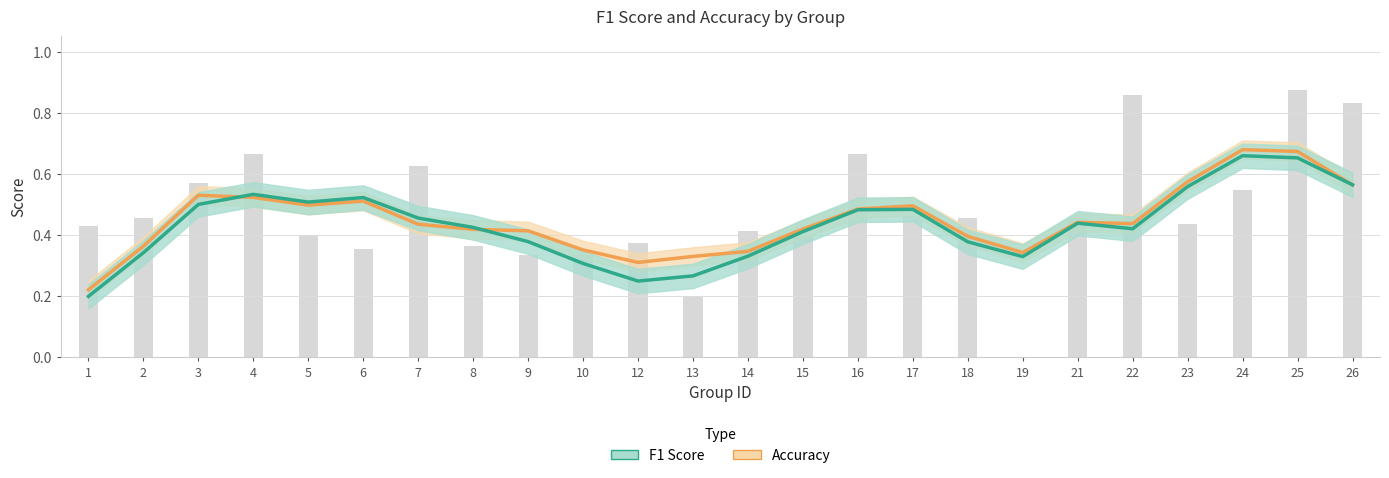

How many series are shown in this chart?

2